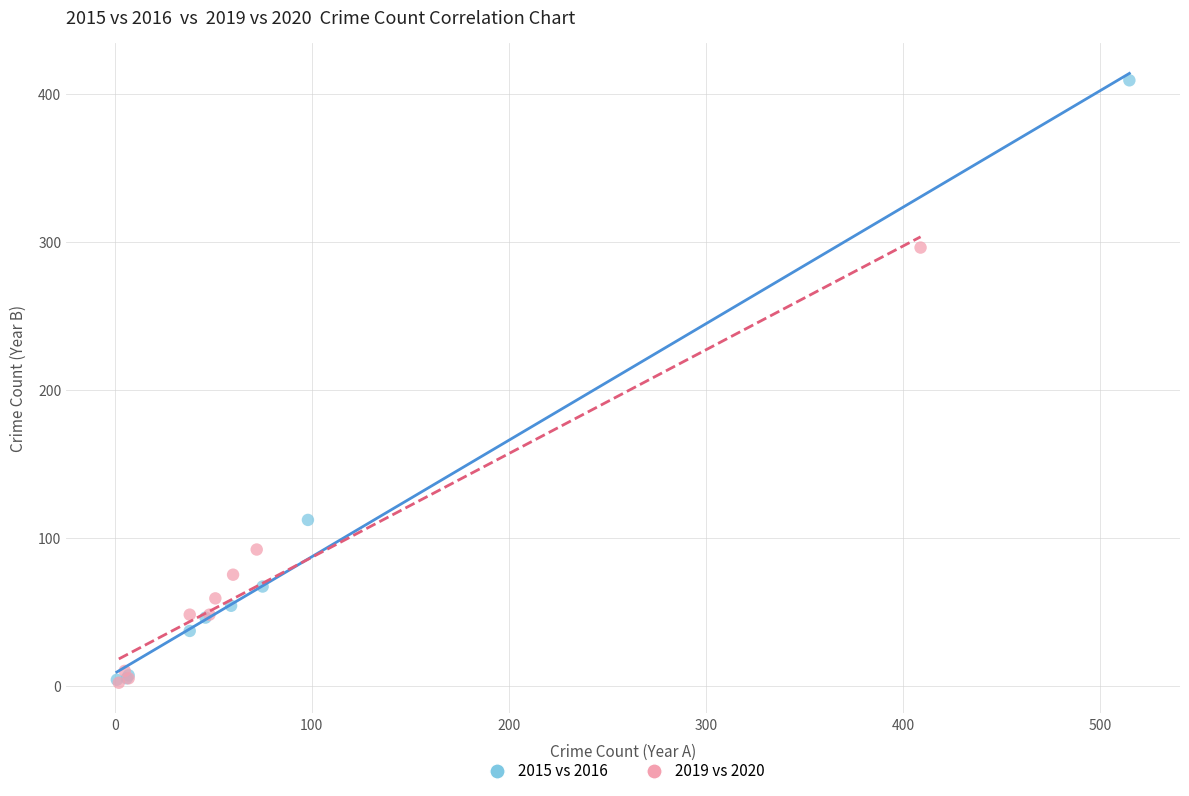

Which series has the widest spread of Y values?

2015 vs 2016